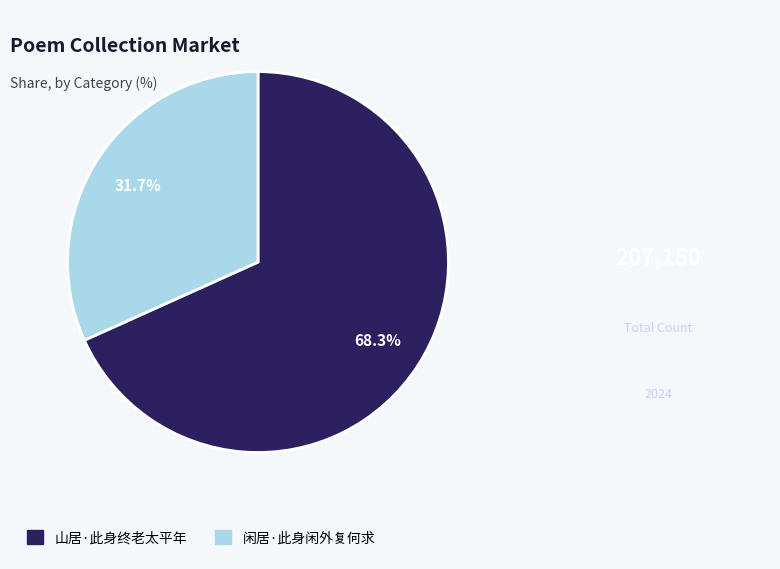

How many segments does this pie chart have?

2